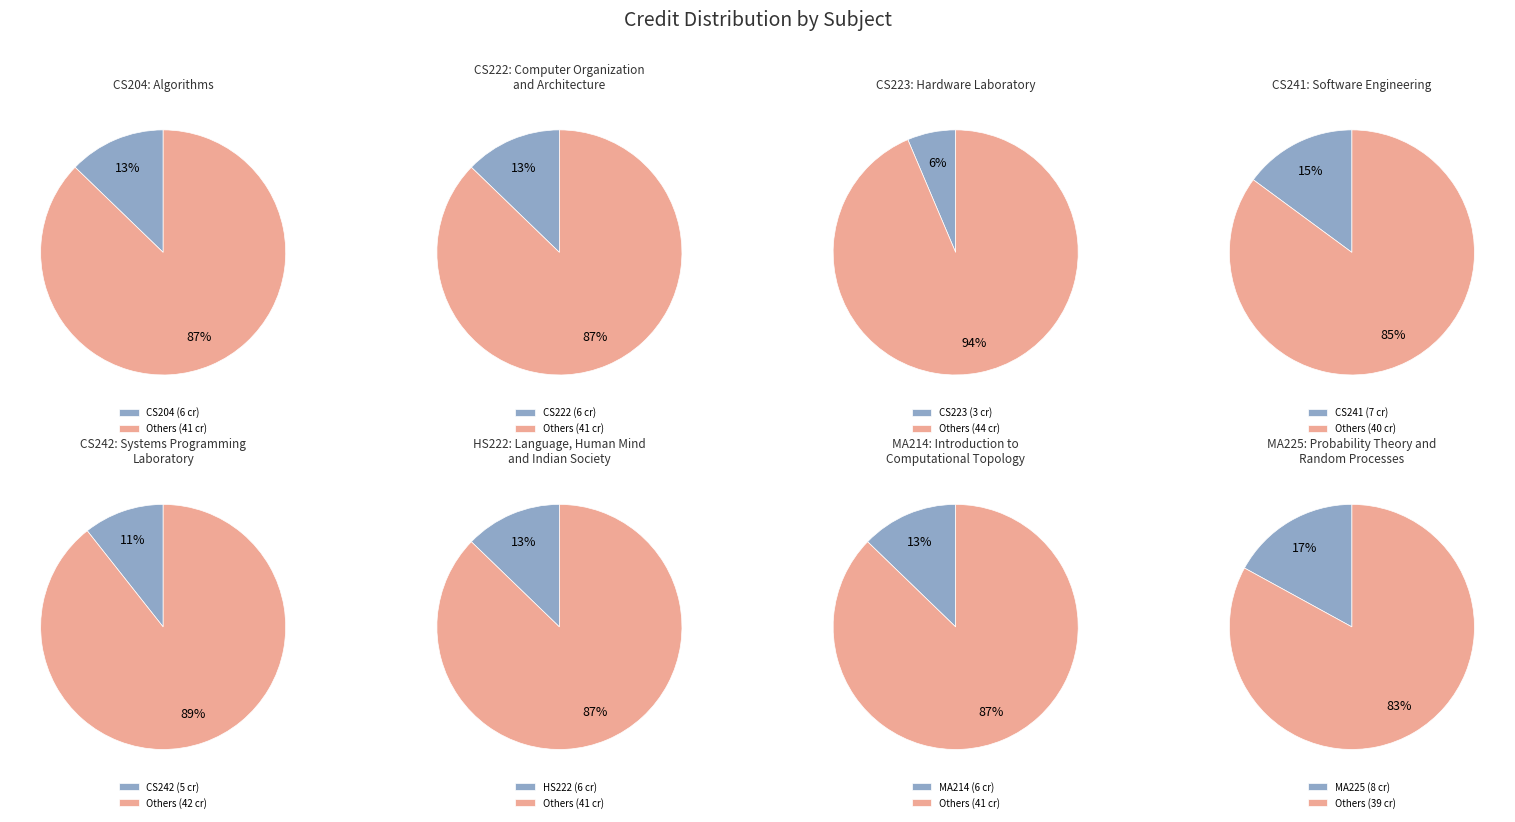

Rank the categories by value from lowest to highest.

CS223, CS242, CS204, CS222, HS222, MA214, CS241, MA225